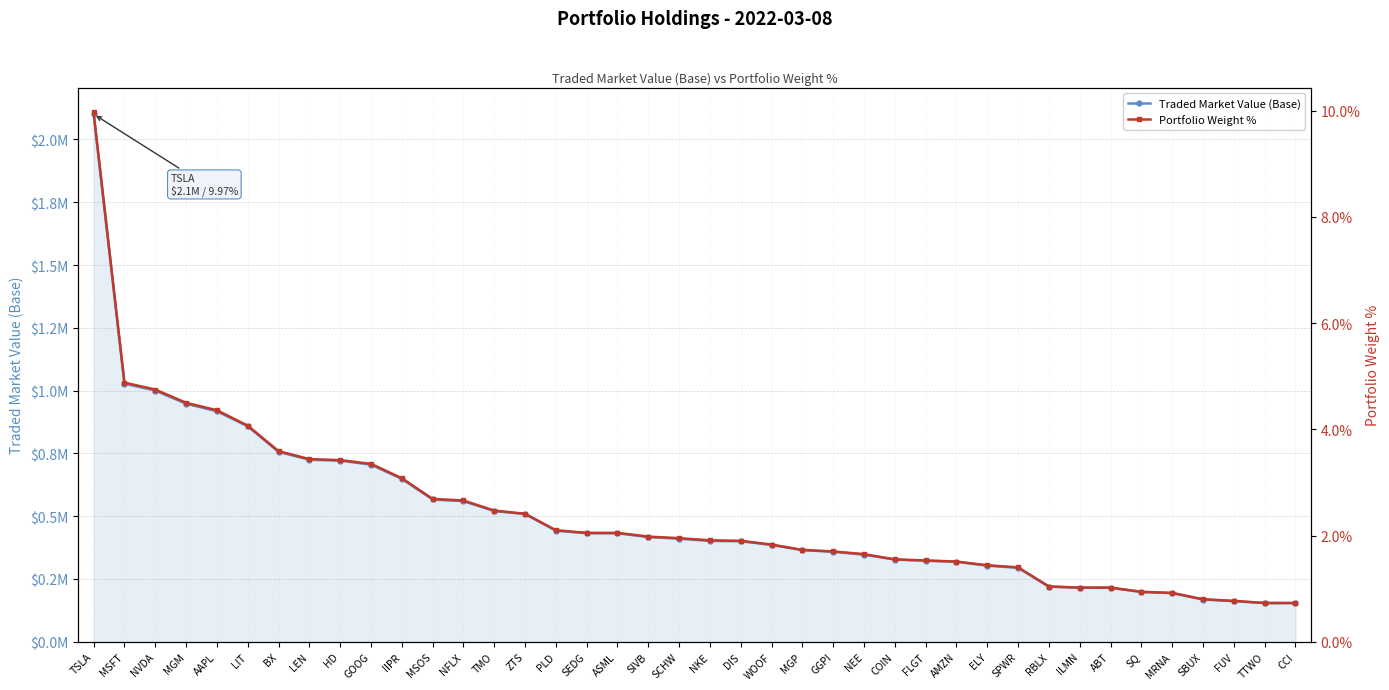

What are all the series names shown in the legend?

Traded Market Value (Base), Portfolio Weight %